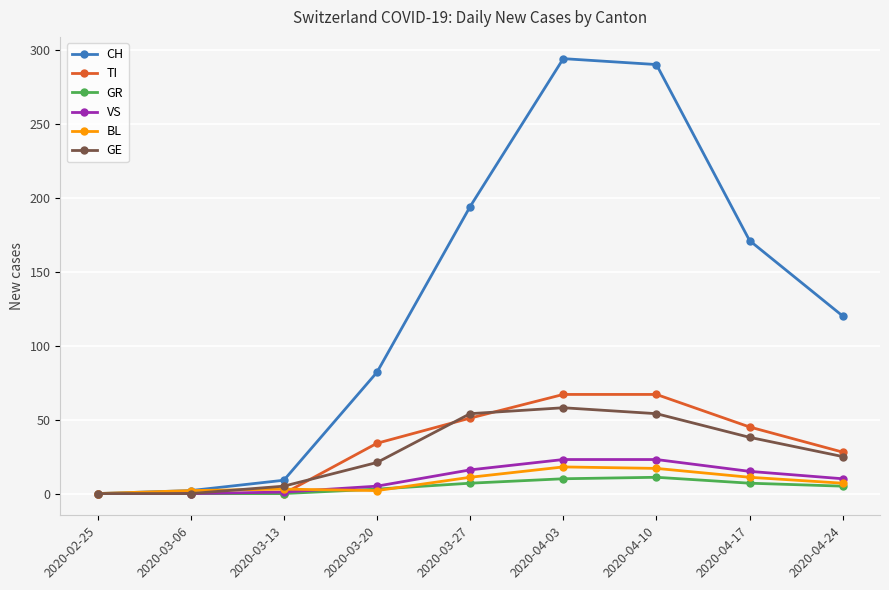

What position from the left is 2020-04-10?

7